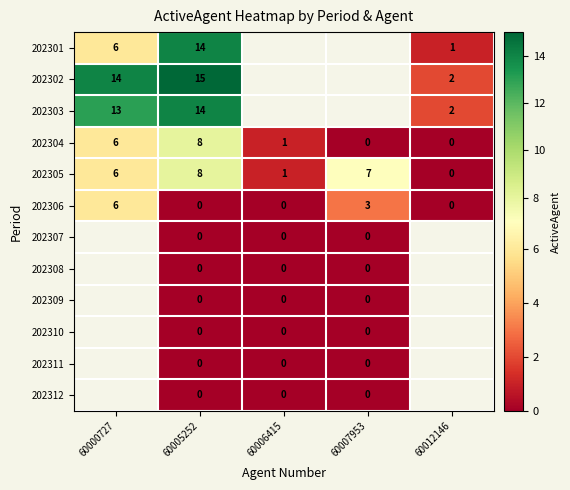

True or false: 202301 has a value of 1 at 60012146.

True